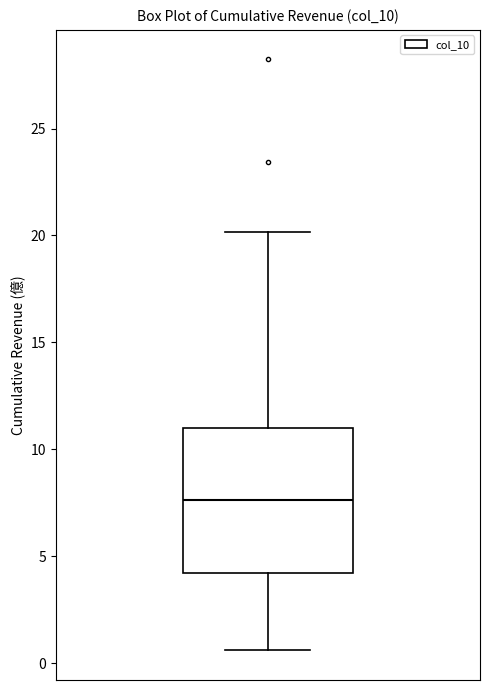

Where does the upper whisker of the box end on the y-axis? The values are not printed on the chart, so give them approximately, as read against the axis.

20.0